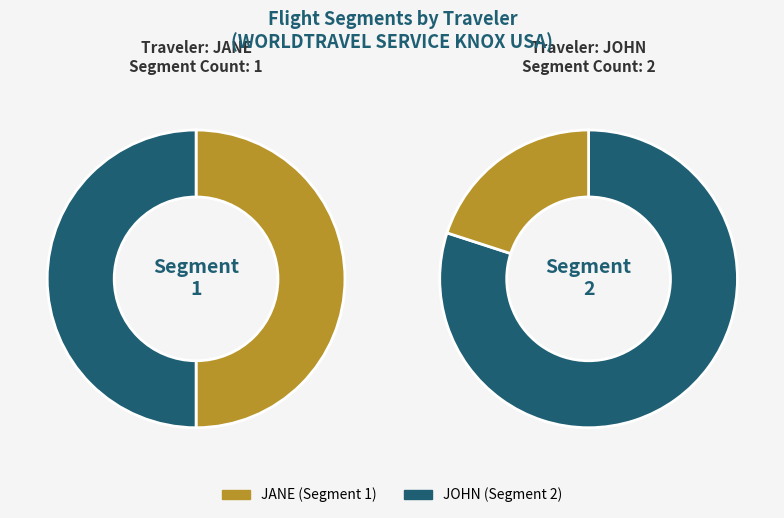

Count the number of slices in the pie.

2